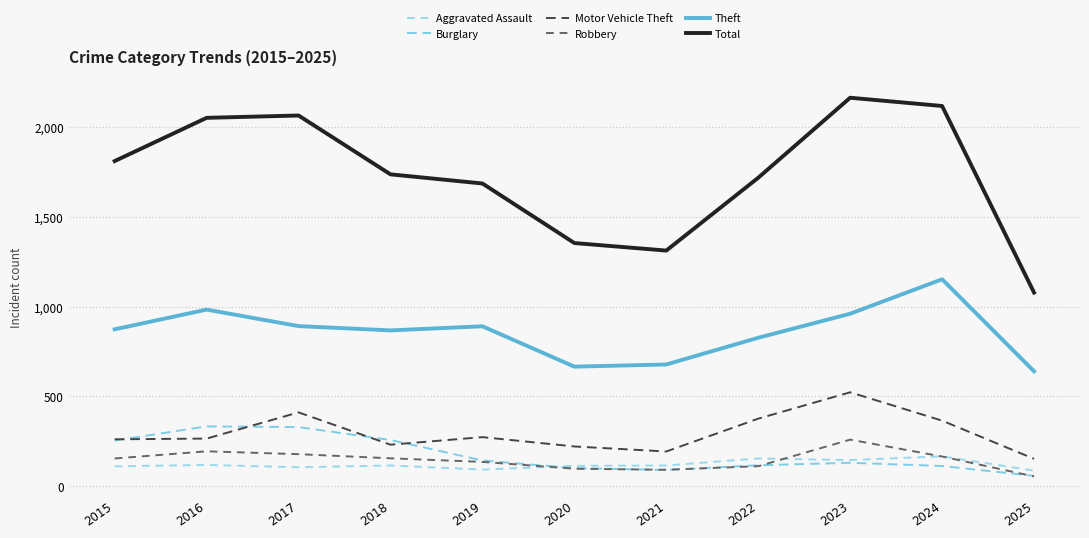

Which series has the widest spread of values?

Total